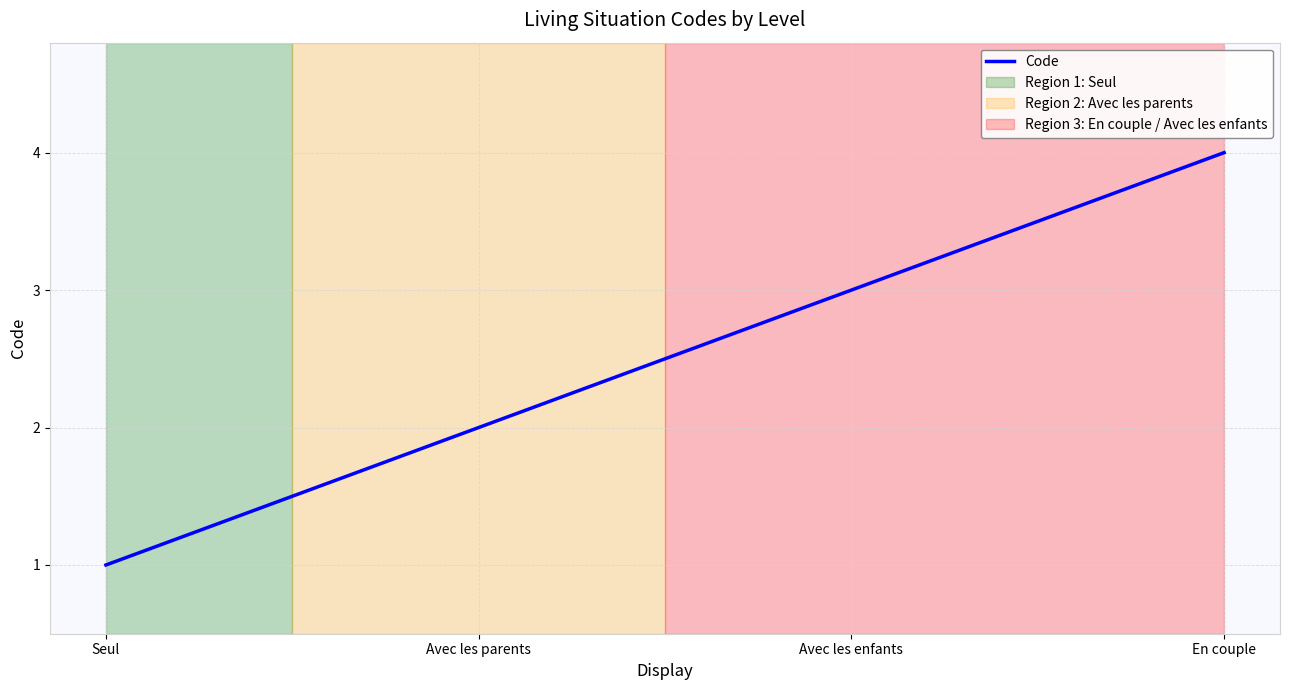

List the labels in order of value, smallest first.

Seul, Avec les parents, Avec les enfants, En couple